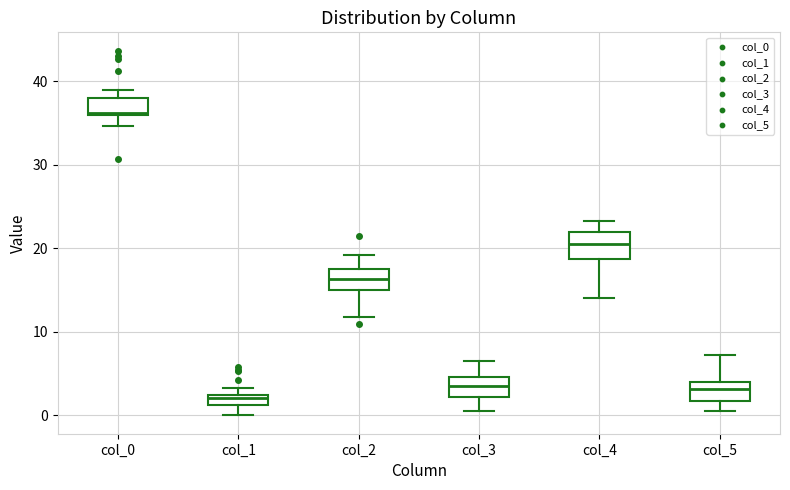

Which box's median line is the highest?

col_0